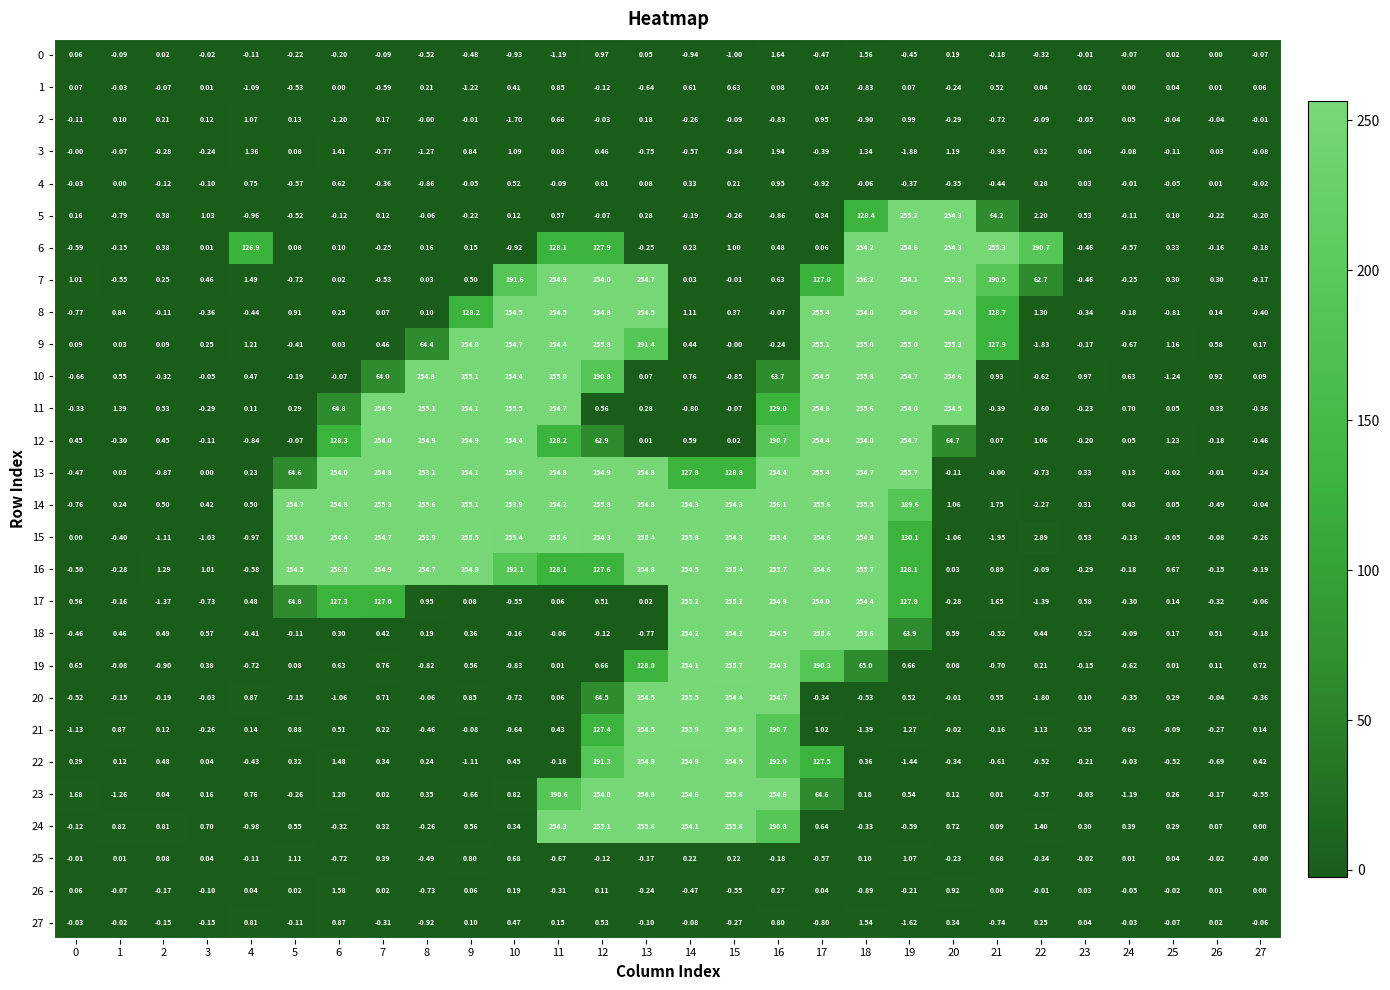

Which series has the largest range (max minus min)?

14